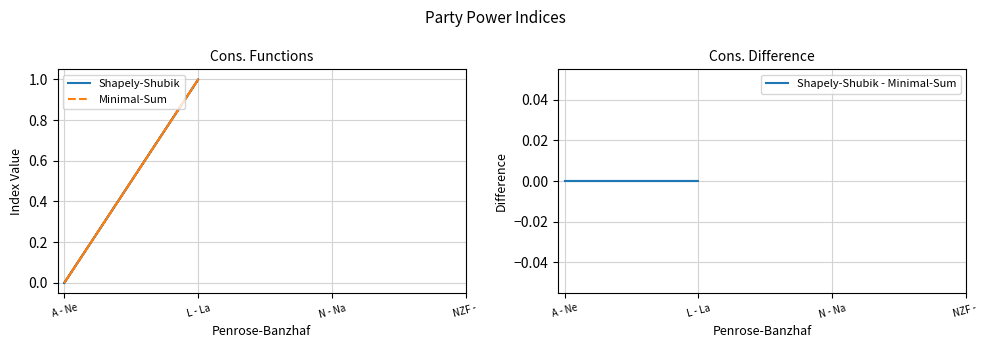

At which label is Shapely-Shubik - Minimal-Sum closest to 0?

A - Ne